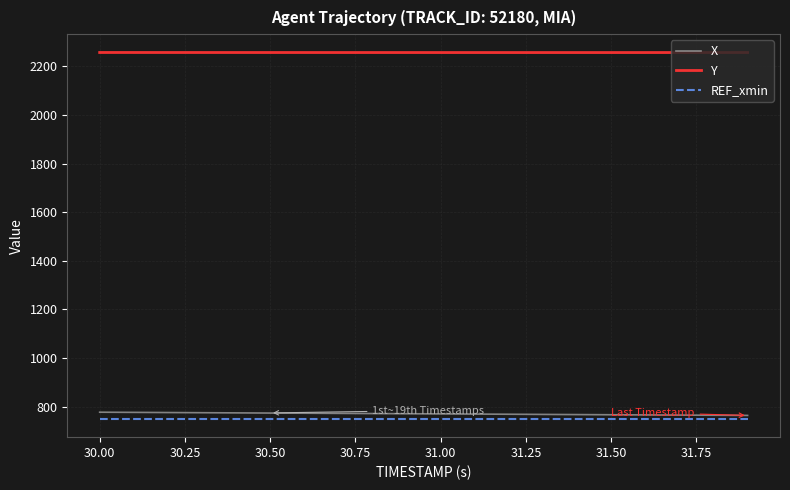

How many lines are shown in the chart?

3